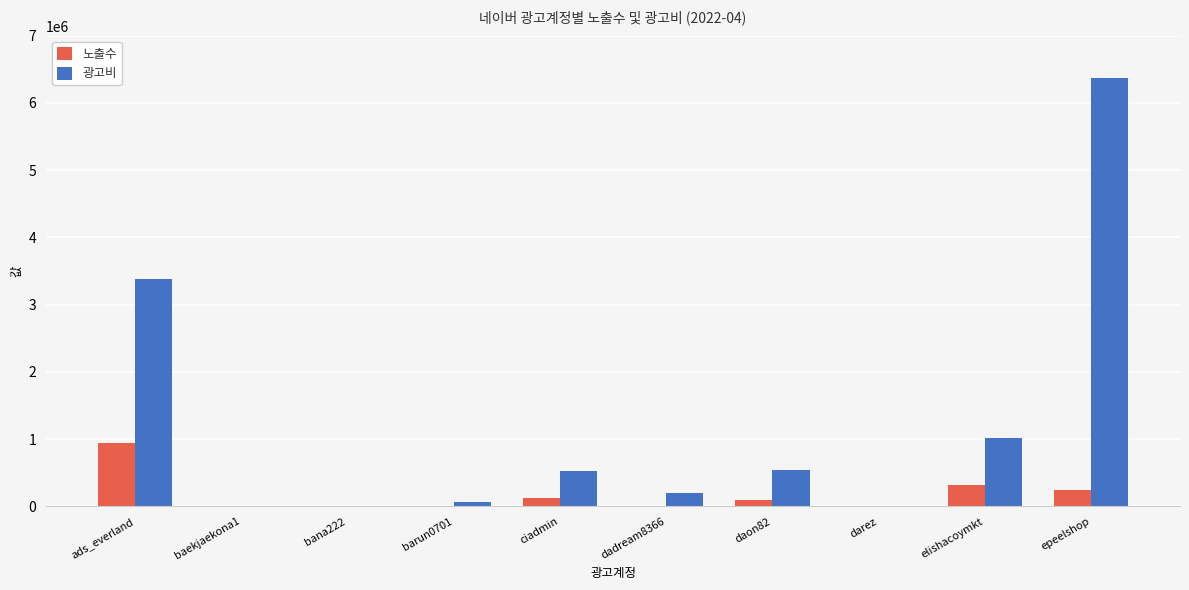

True or false: 광고비 has a value of 1011310 at elishacoymkt.

True